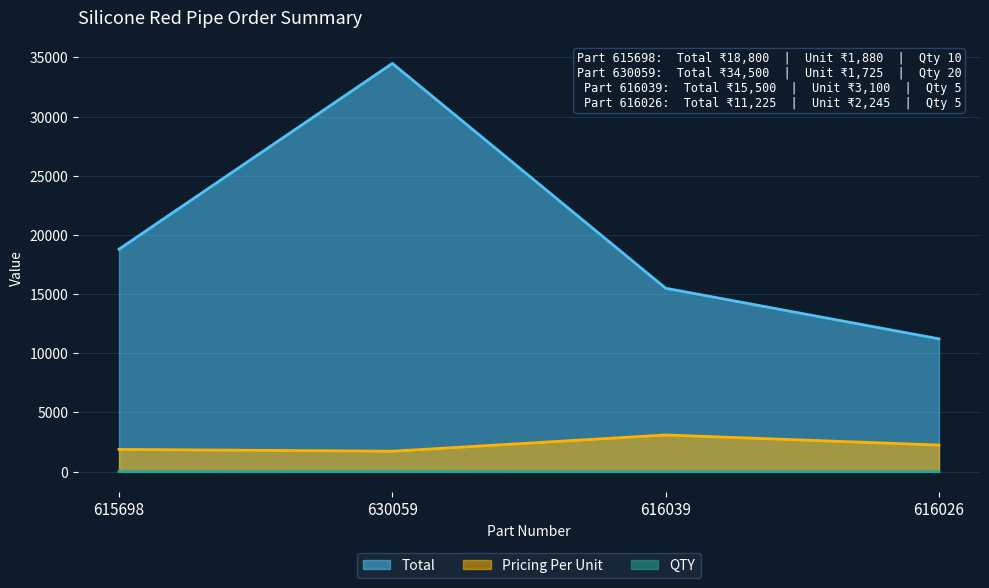

Does the chart display data point markers on the line(s)?

No